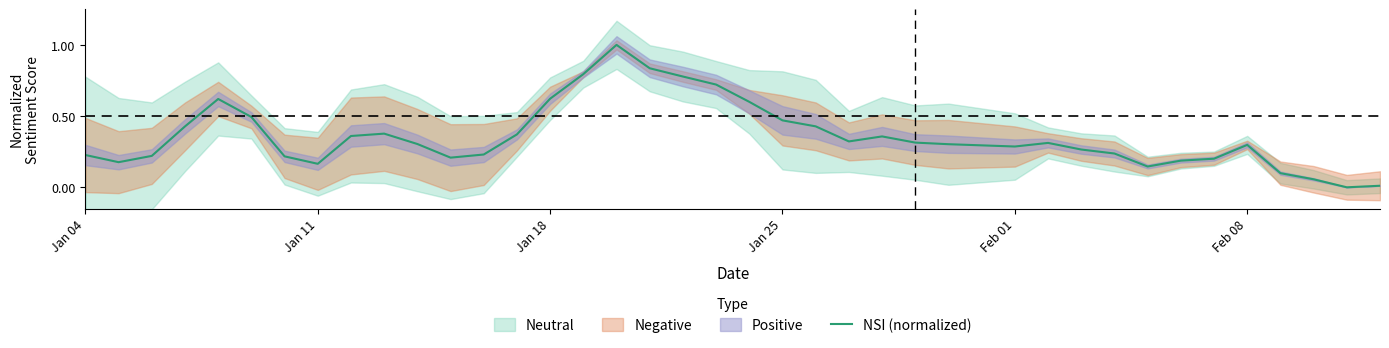

How many values exceed 0?

38